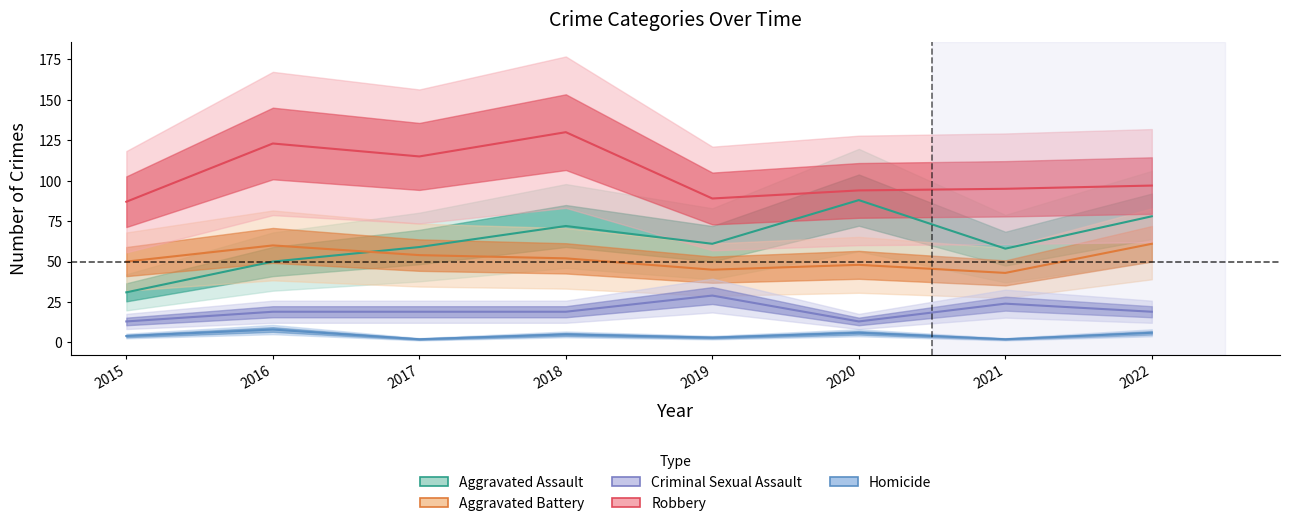

How many interior local valleys does the Aggravated Battery series have?

2